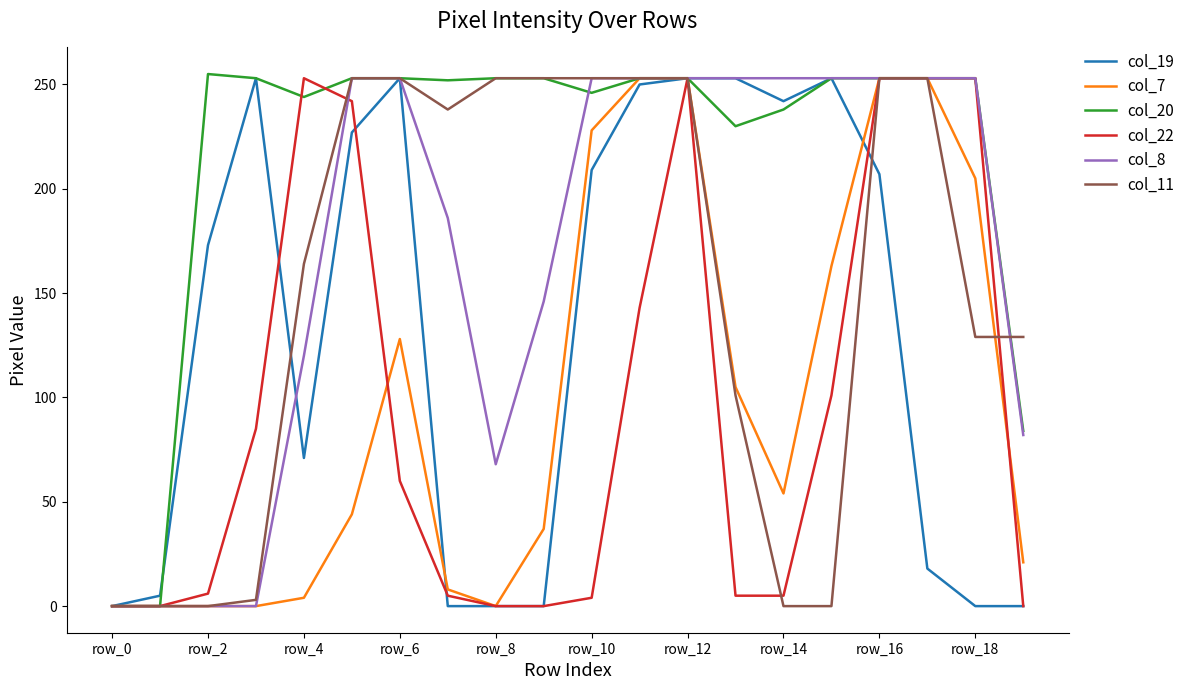

Which series has the largest total across all categories?

col_20